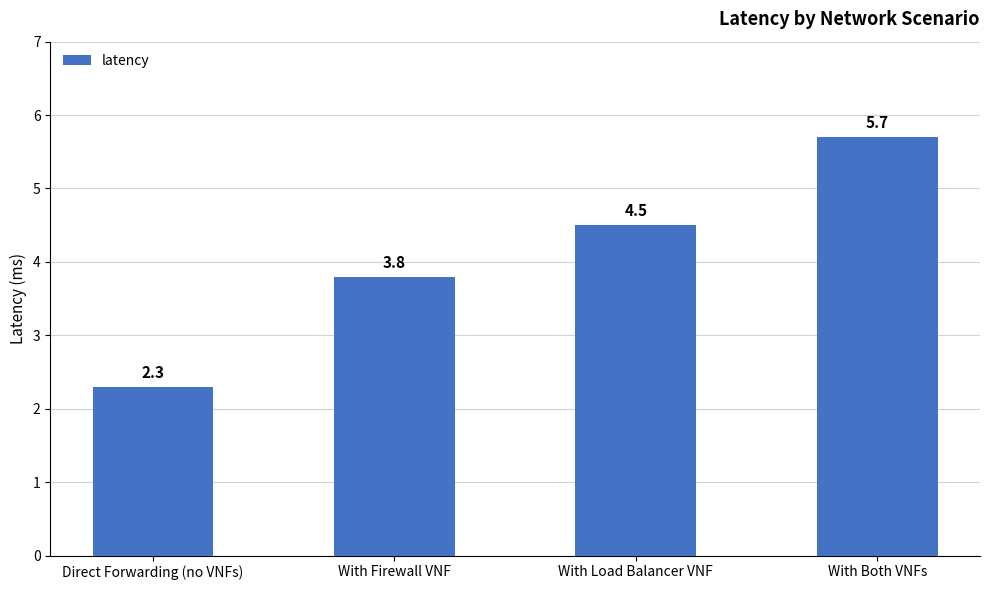

The value at Direct Forwarding (no VNFs) is 2.3. True or false?

True